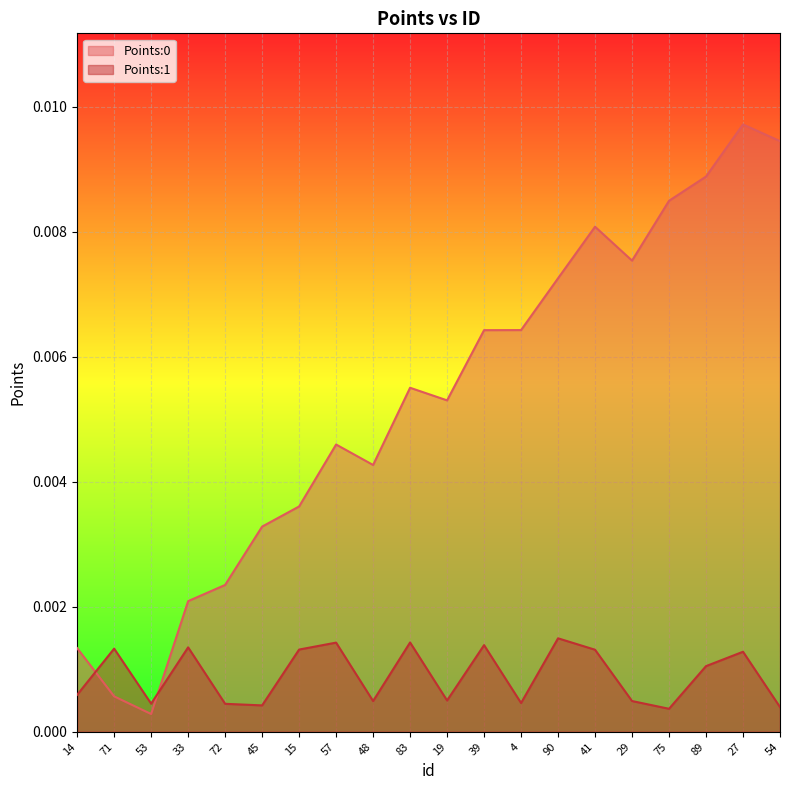

Which category has the highest value across all series?

27